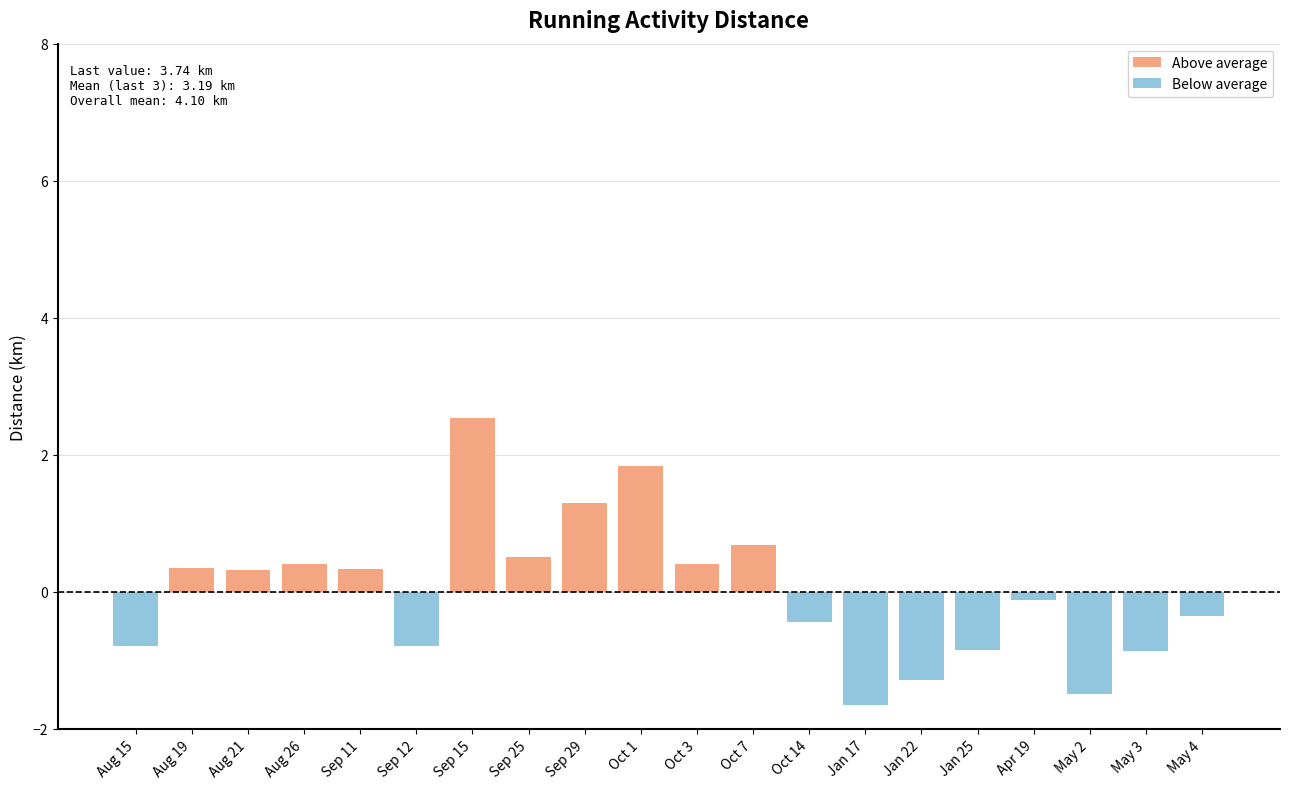

At which category is the sum across all series the highest?

Sep 15